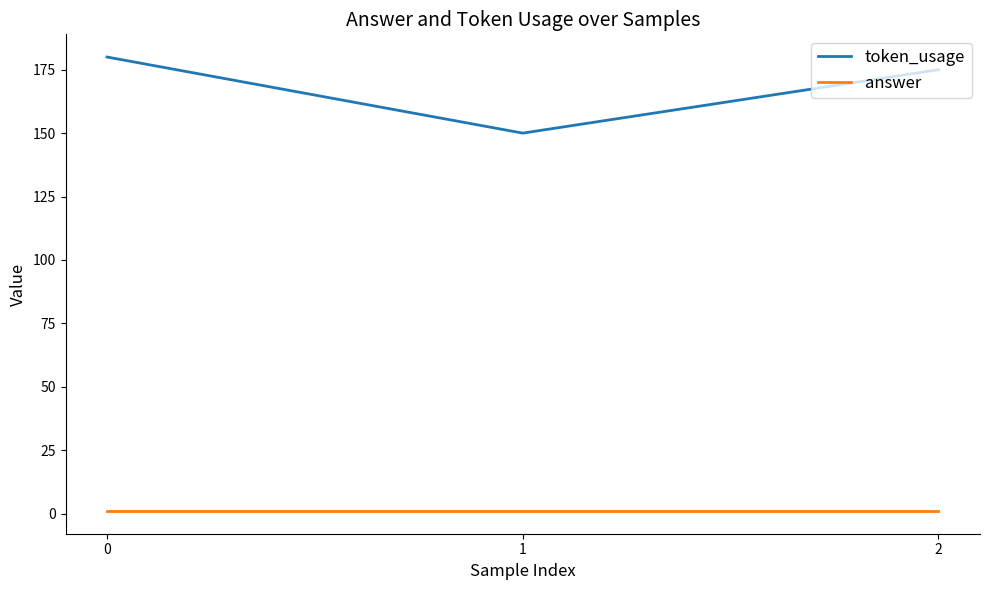

At 0, list the series in order from smallest to largest.

answer, token_usage